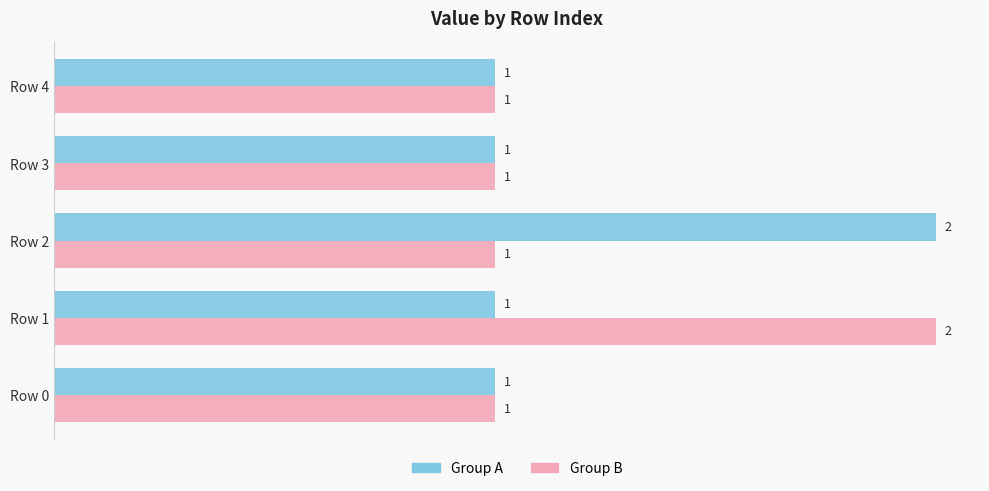

The Group B series shows 2 at Row 0. True or false?

False